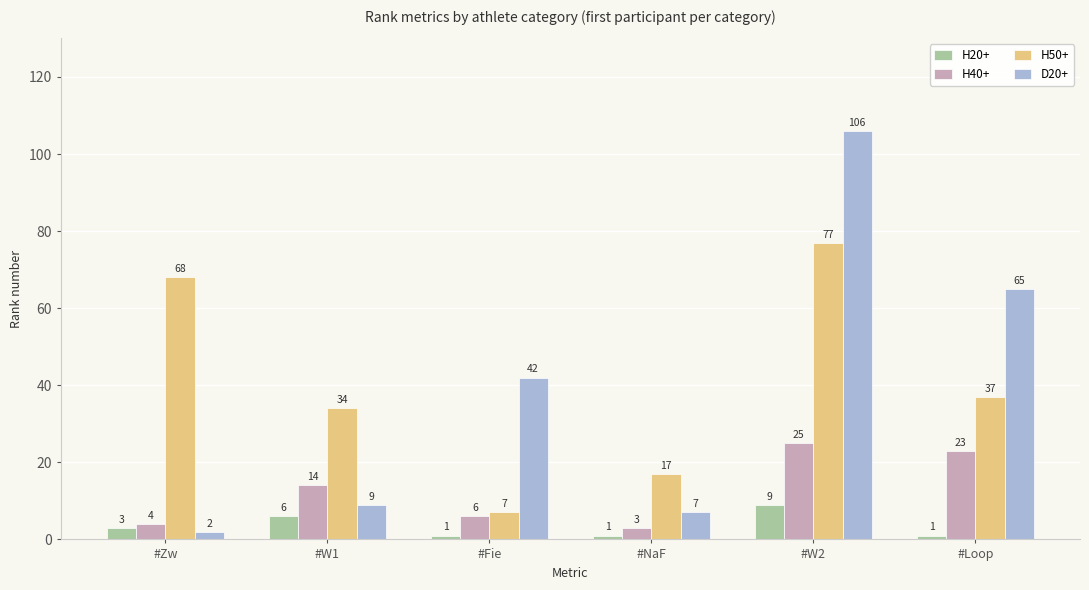

At which label does H40+ reach its peak?

#W2